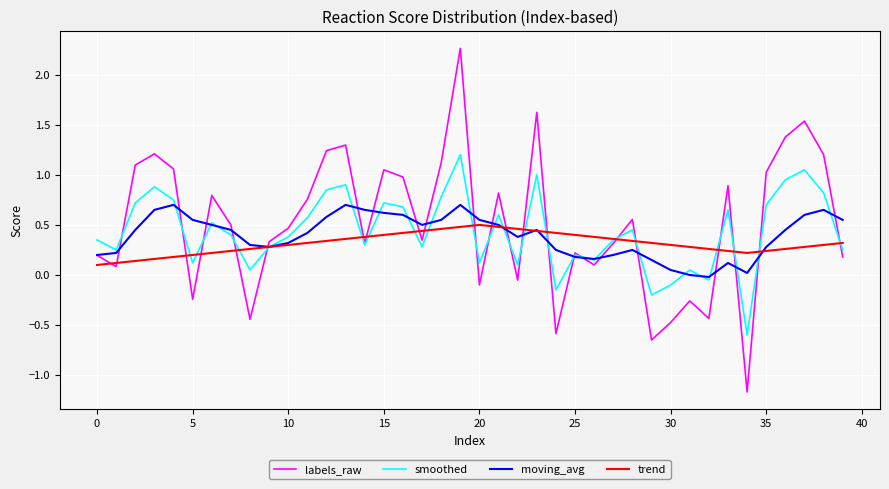

What is the minimum value shown in the chart?

-1.2